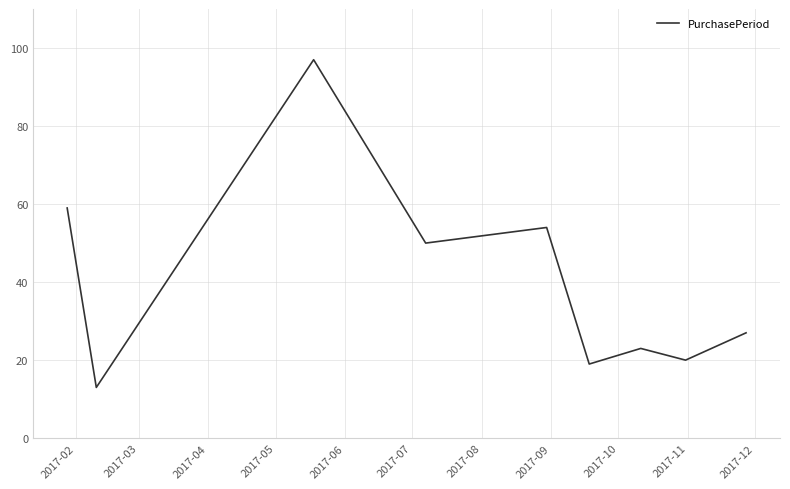

What is the maximum value shown in the chart?

97